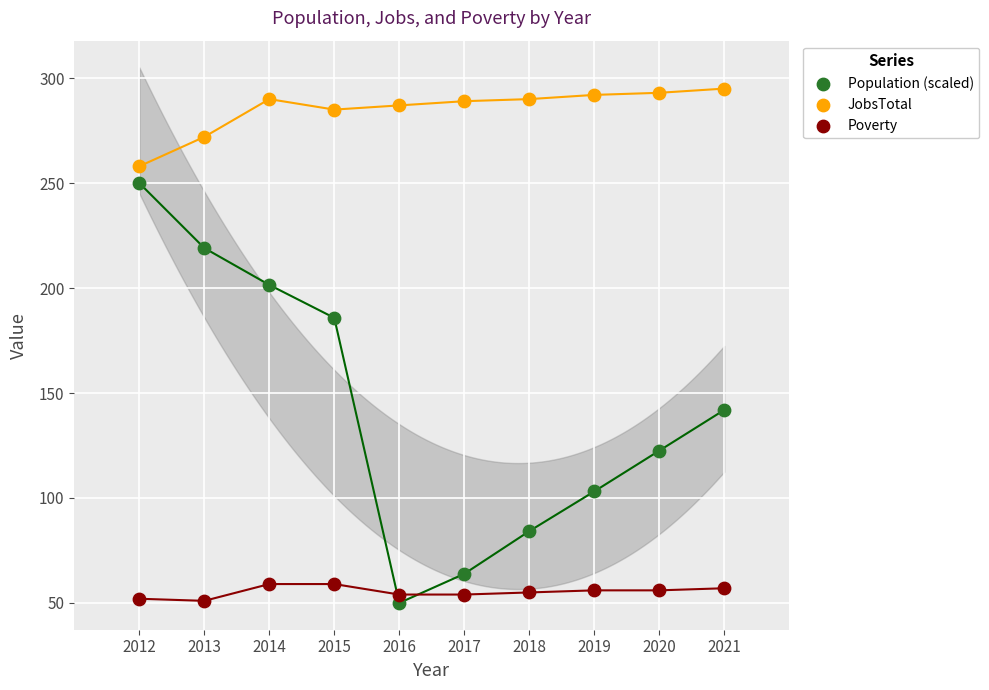

Across all data points, what is the range of Y values (max minus min)?

245.0